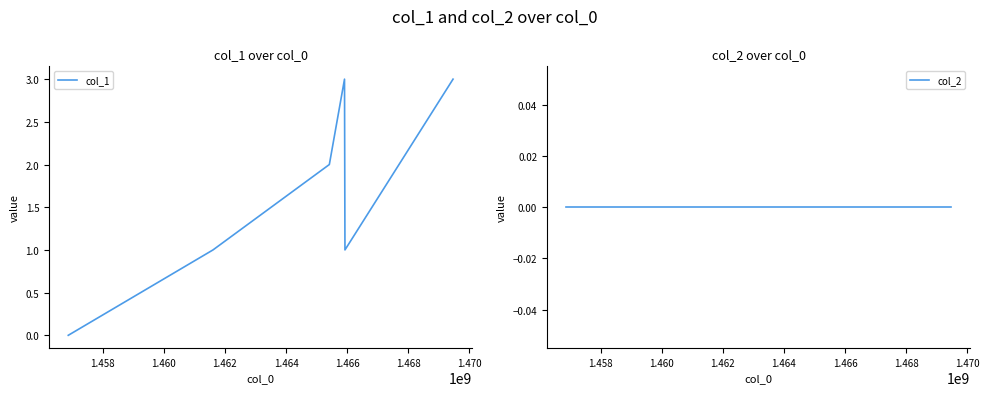

The value of col_2 at 1.462 is 0. True or false?

True